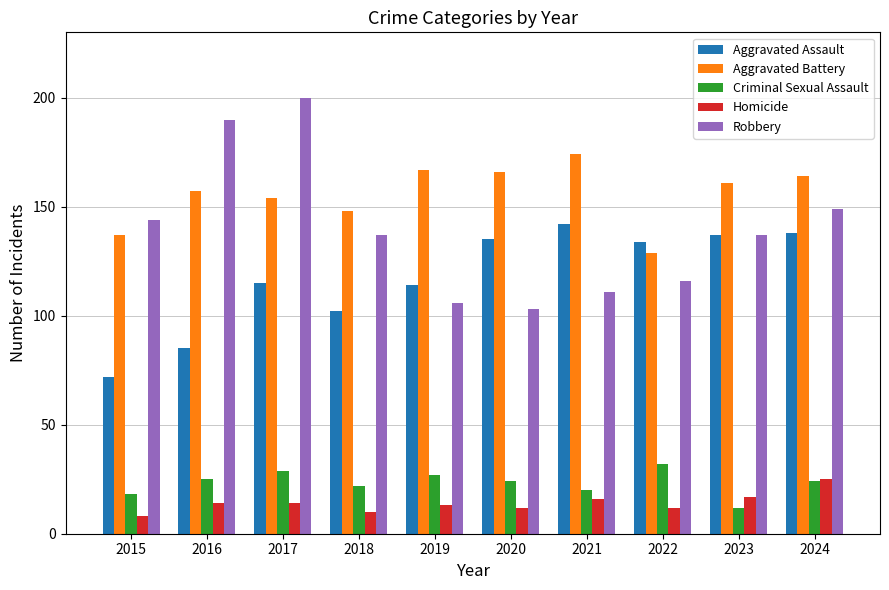

What is the minimum value shown in the chart?

8